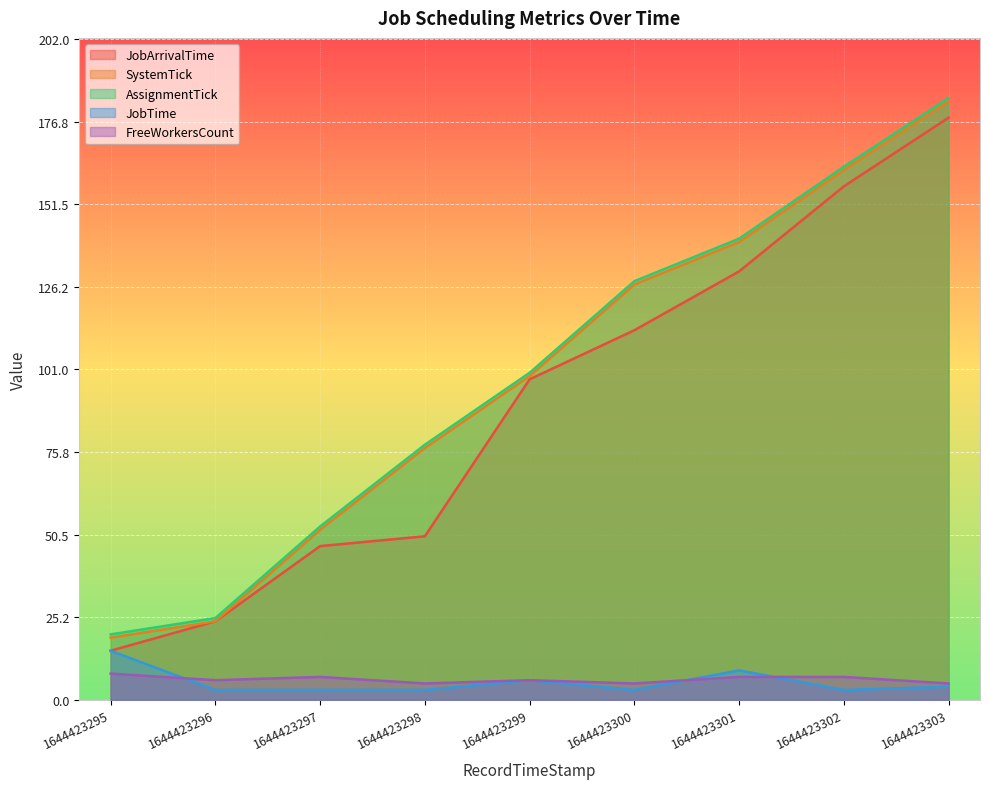

List the labels in order of AssignmentTick value, smallest first.

1644423295, 1644423296, 1644423297, 1644423298, 1644423299, 1644423300, 1644423301, 1644423302, 1644423303